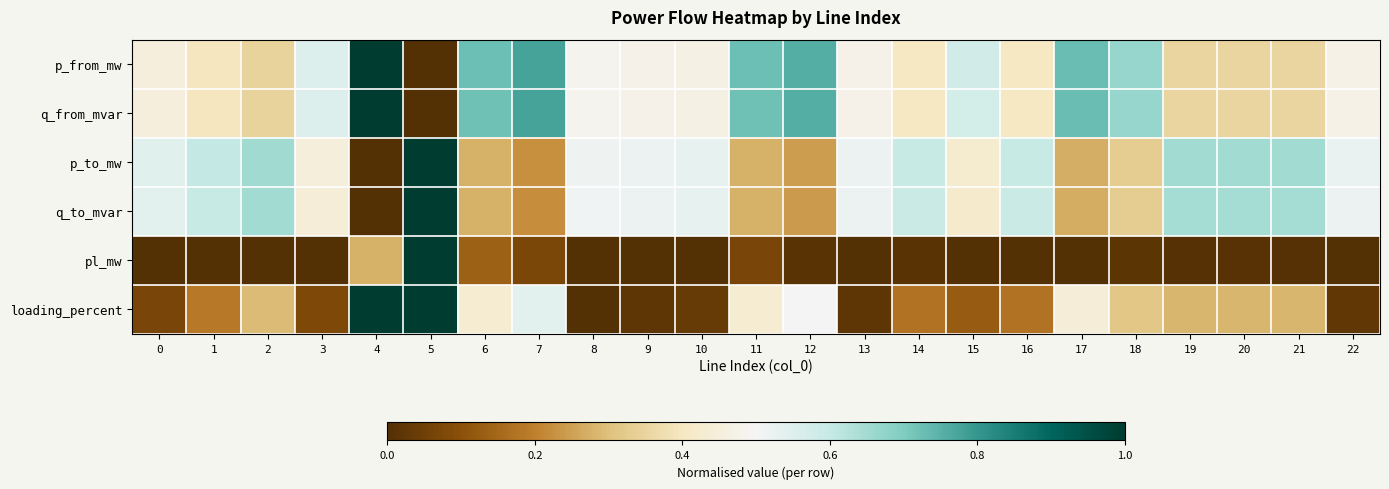

Reading left to right, list all the values displayed in this chart.

p_from_mw: 0=0.5	1=0.4	2=0.3	3=0.6	4=1.0	5=0.0	6=0.7	7=0.8	8=0.5	9=0.5	10=0.5	11=0.7	12=0.8	13=0.5	14=0.4	15=0.6	16=0.4	17=0.7	18=0.7	19=0.3	20=0.3	21=0.3	22=0.5
q_from_mvar: 0=0.5	1=0.4	2=0.3	3=0.6	4=1.0	5=0.0	6=0.7	7=0.8	8=0.5	9=0.5	10=0.5	11=0.7	12=0.8	13=0.5	14=0.4	15=0.6	16=0.4	17=0.7	18=0.7	19=0.3	20=0.3	21=0.3	22=0.5
p_to_mw: 0=0.5	1=0.6	2=0.7	3=0.4	4=0.0	5=1.0	6=0.3	7=0.2	8=0.5	9=0.5	10=0.5	11=0.3	12=0.2	13=0.5	14=0.6	15=0.4	16=0.6	17=0.3	18=0.3	19=0.6	20=0.6	21=0.6	22=0.5
q_to_mvar: 0=0.5	1=0.6	2=0.7	3=0.4	4=0.0	5=1.0	6=0.3	7=0.2	8=0.5	9=0.5	10=0.5	11=0.3	12=0.2	13=0.5	14=0.6	15=0.4	16=0.6	17=0.3	18=0.3	19=0.6	20=0.6	21=0.6	22=0.5
pl_mw: 0=0.0	1=0.0	2=0.0	3=0.0	4=0.3	5=1.0	6=0.1	7=0.1	8=0.0	9=0.0	10=0.0	11=0.1	12=0.0	13=0.0	14=0.0	15=0.0	16=0.0	17=0.0	18=0.0	19=0.0	20=0.0	21=0.0	22=0.0
loading_percent: 0=0.1	1=0.2	2=0.3	3=0.1	4=1.0	5=1.0	6=0.4	7=0.5	8=0.0	9=0.0	10=0.0	11=0.4	12=0.5	13=0.0	14=0.2	15=0.1	16=0.2	17=0.4	18=0.3	19=0.3	20=0.3	21=0.3	22=0.0